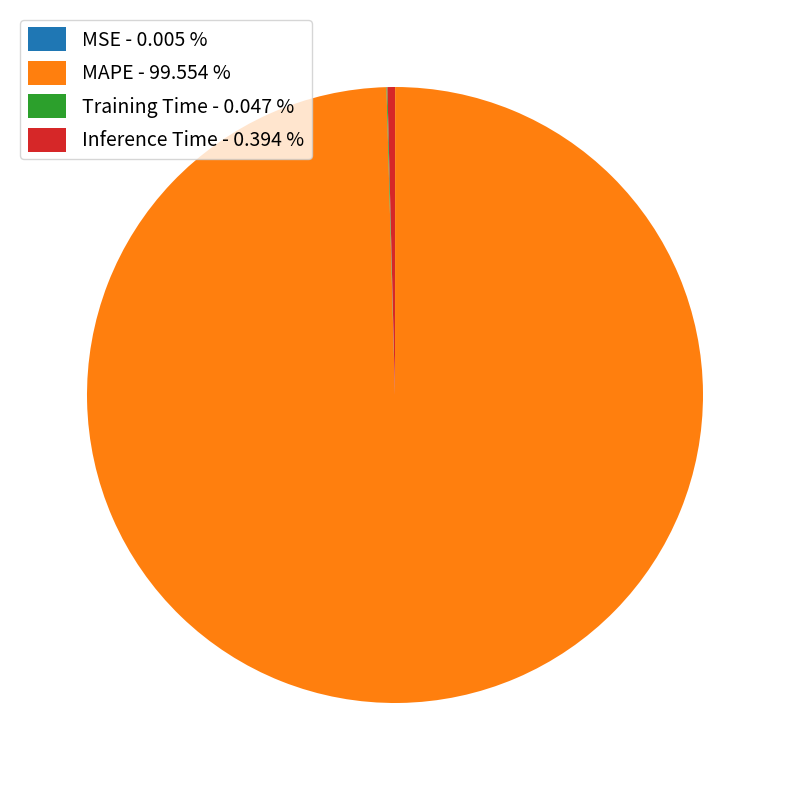

Between MAPE and Inference Time, which is larger?

MAPE